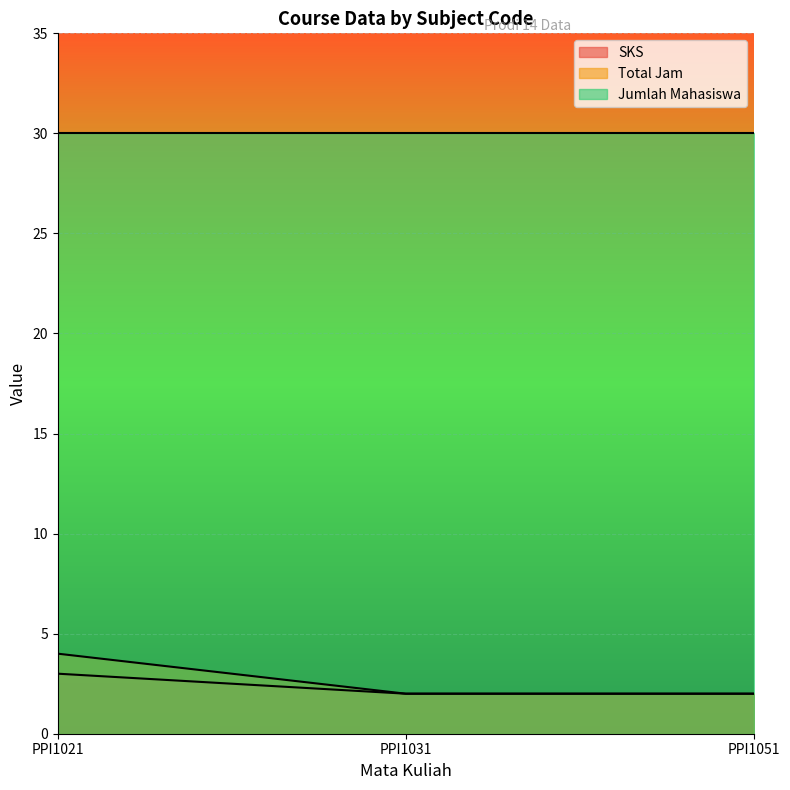

Read the SKS value at PPI1031.

2